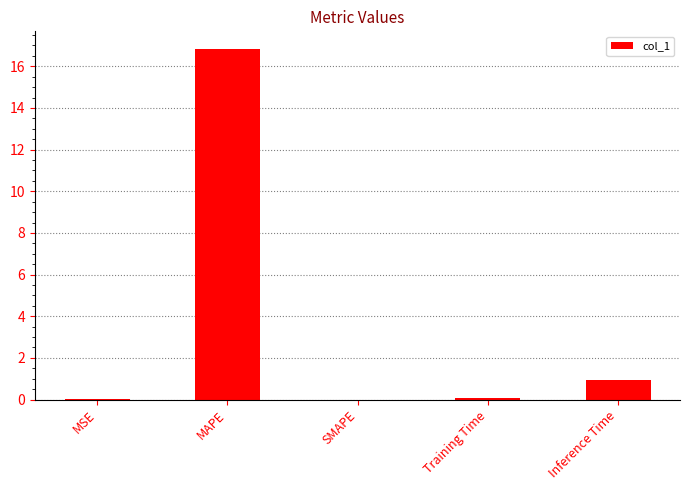

What is the sum of the values at Training Time and Inference Time?

1.0